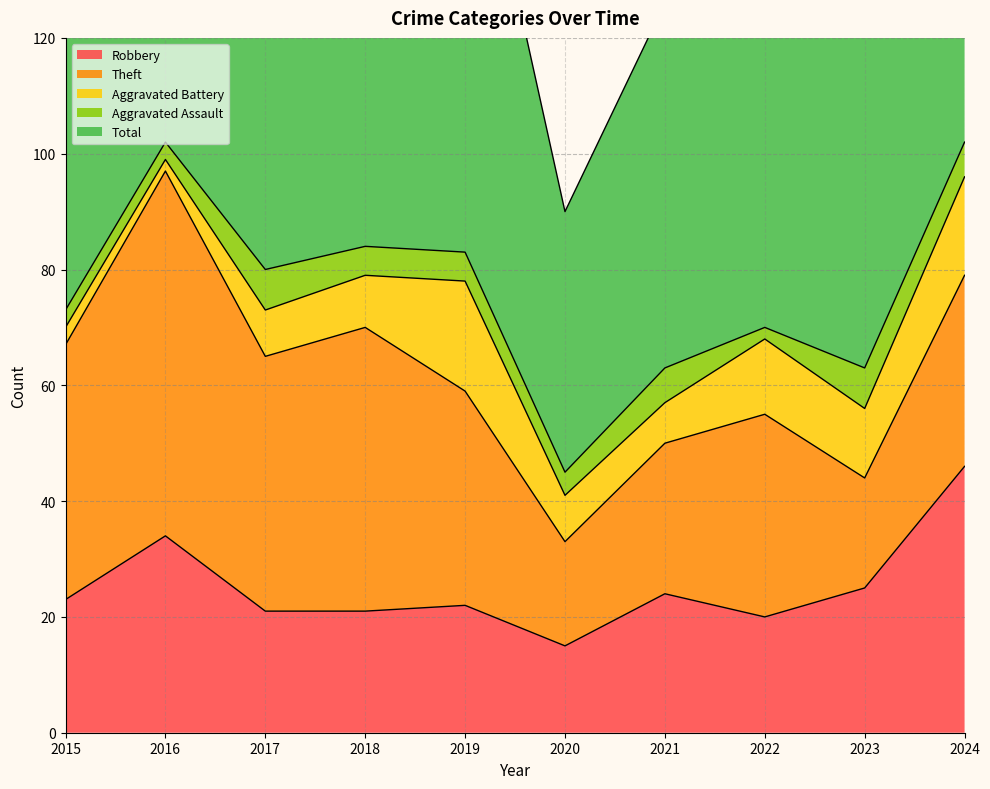

What is the difference between the Theft values at 2016 and 2021?

37